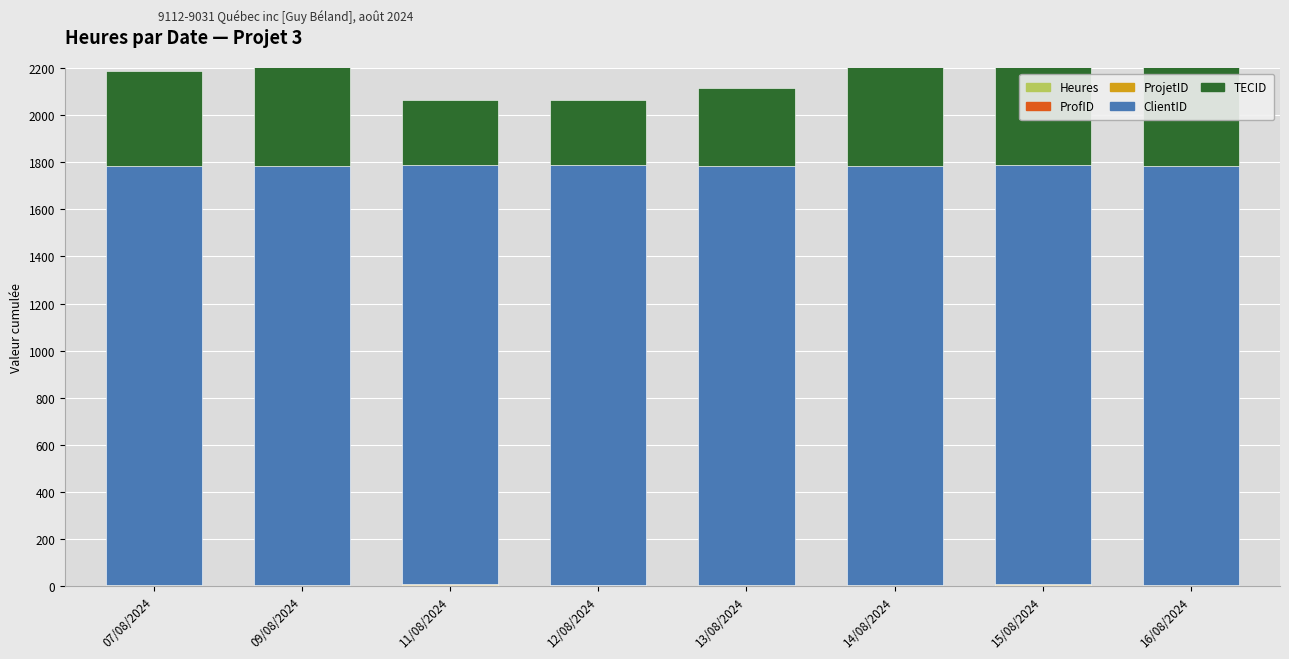

List the labels in order of ProfID value, largest first.

07/08/2024, 09/08/2024, 11/08/2024, 12/08/2024, 13/08/2024, 14/08/2024, 15/08/2024, 16/08/2024